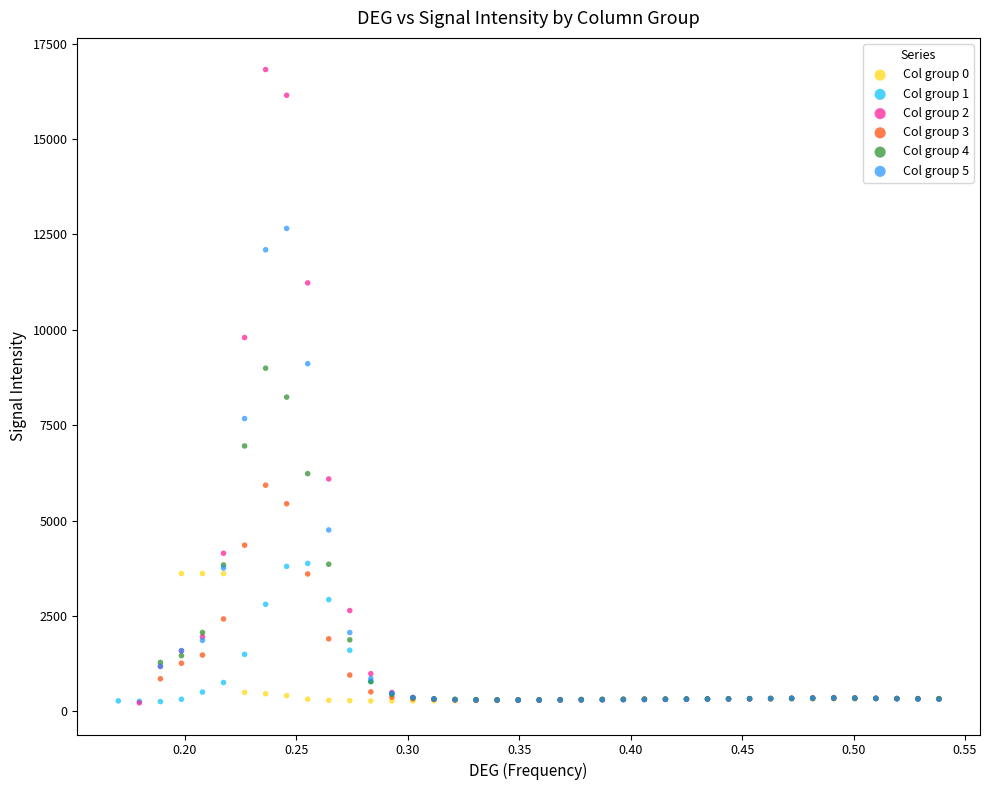

Which series contains the highest Y value?

Col group 2